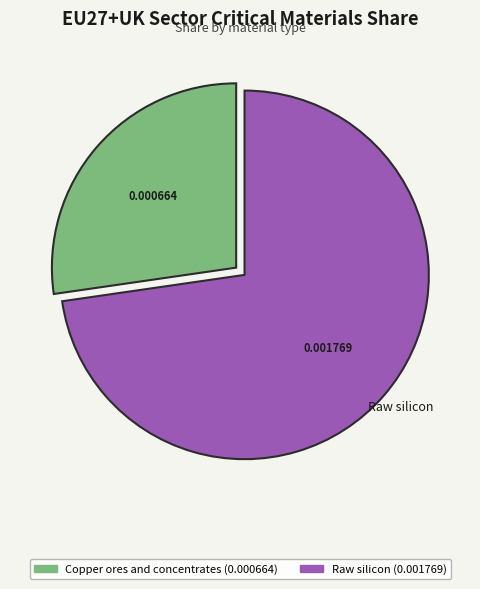

Is there a majority slice in this chart?

Yes